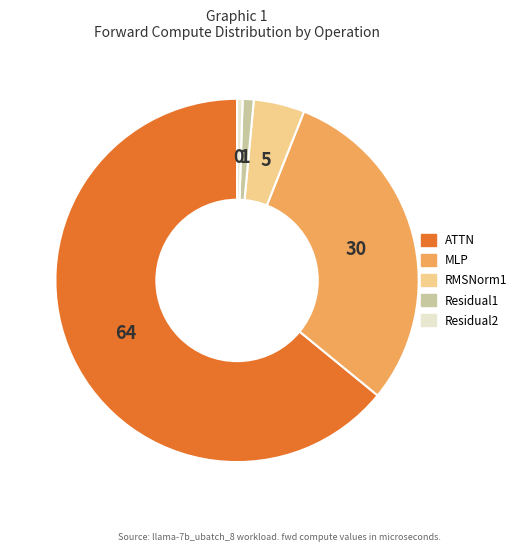

How many slices are in this pie chart?

5